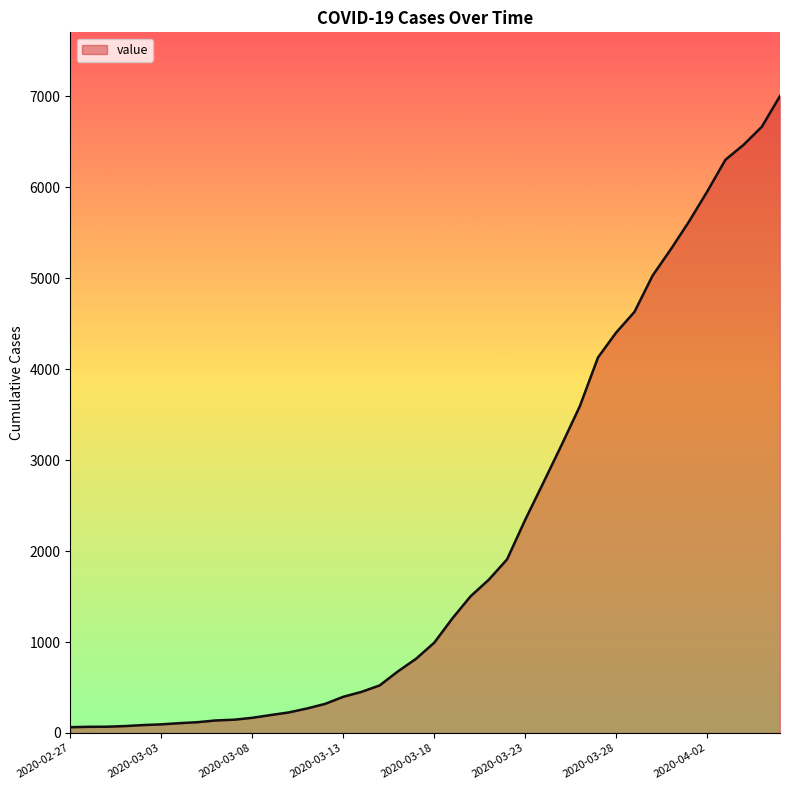

What is the maximum value shown in the chart?

7004